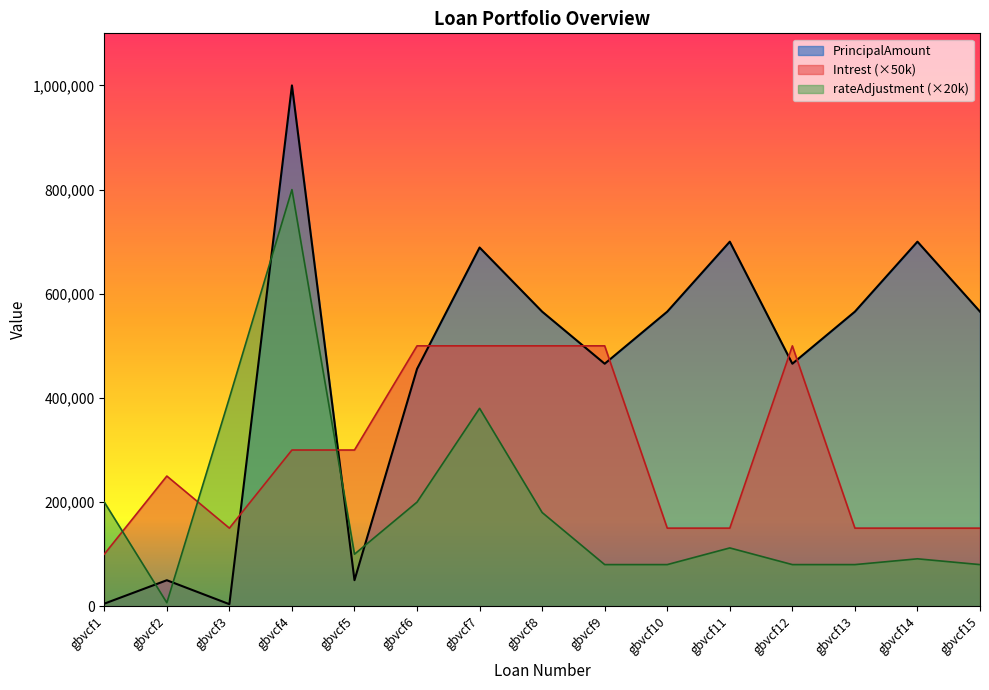

What is the average value of the rateAdjustment series?

191327.4